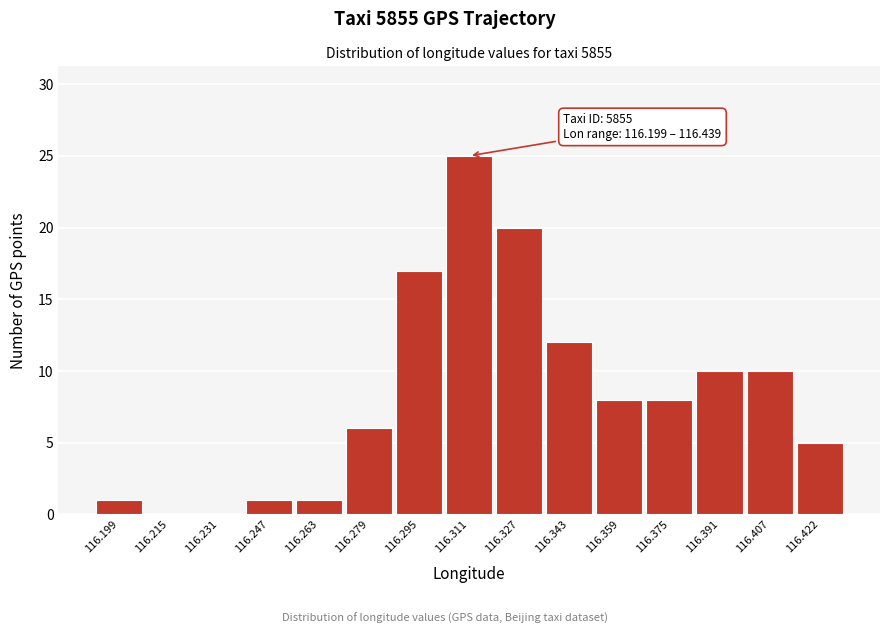

Reading left to right, what are all the values shown in this chart?

116.199=1	116.215=0	116.231=0	116.247=1	116.263=1	116.279=6	116.295=17	116.311=25	116.327=20	116.343=12	116.359=8	116.375=8	116.391=10	116.407=10	116.422=5